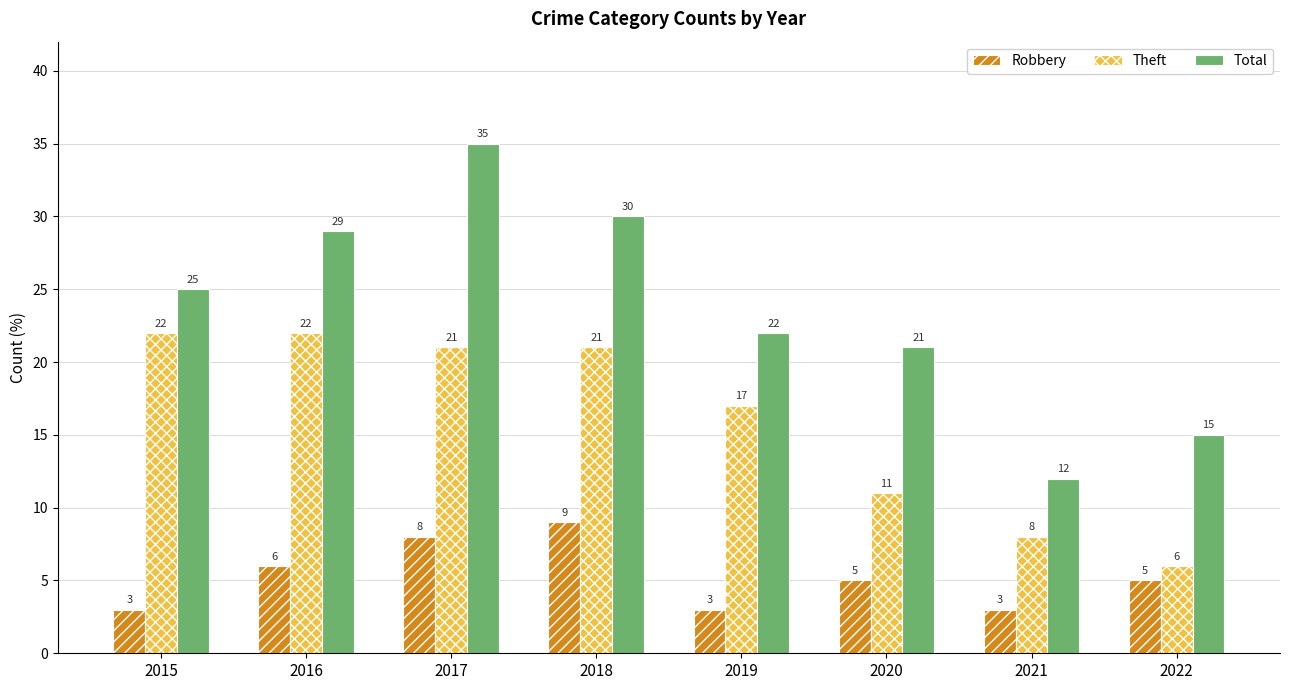

What is the value of the Total bar at the 5th from the left?

22